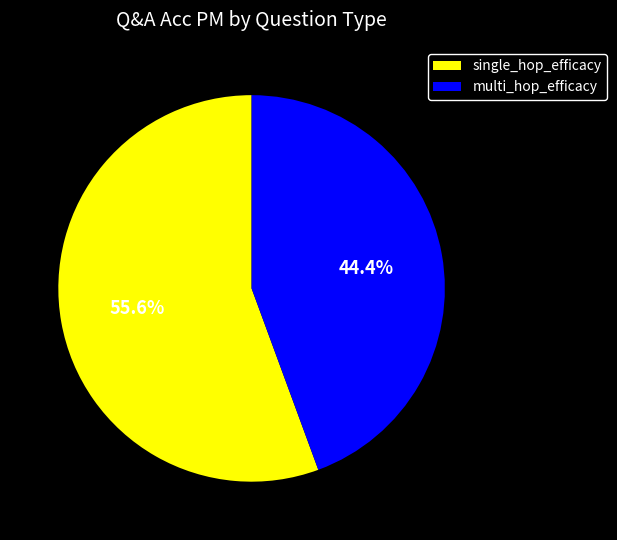

What is the largest slice in the pie chart?

single_hop_efficacy